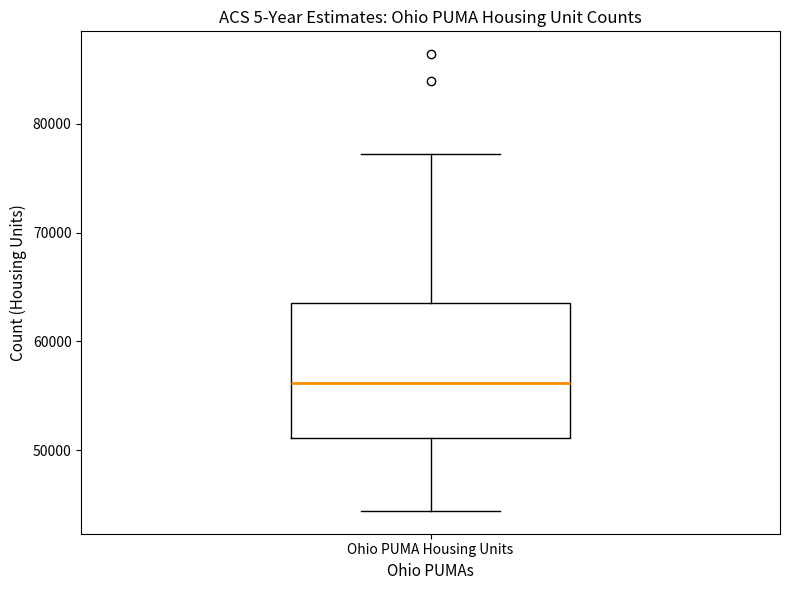

Where does the lower whisker of the box for Ohio PUMA Housing Units end on the y-axis? The values are not printed on the chart, so give them approximately, as read against the axis.

44000